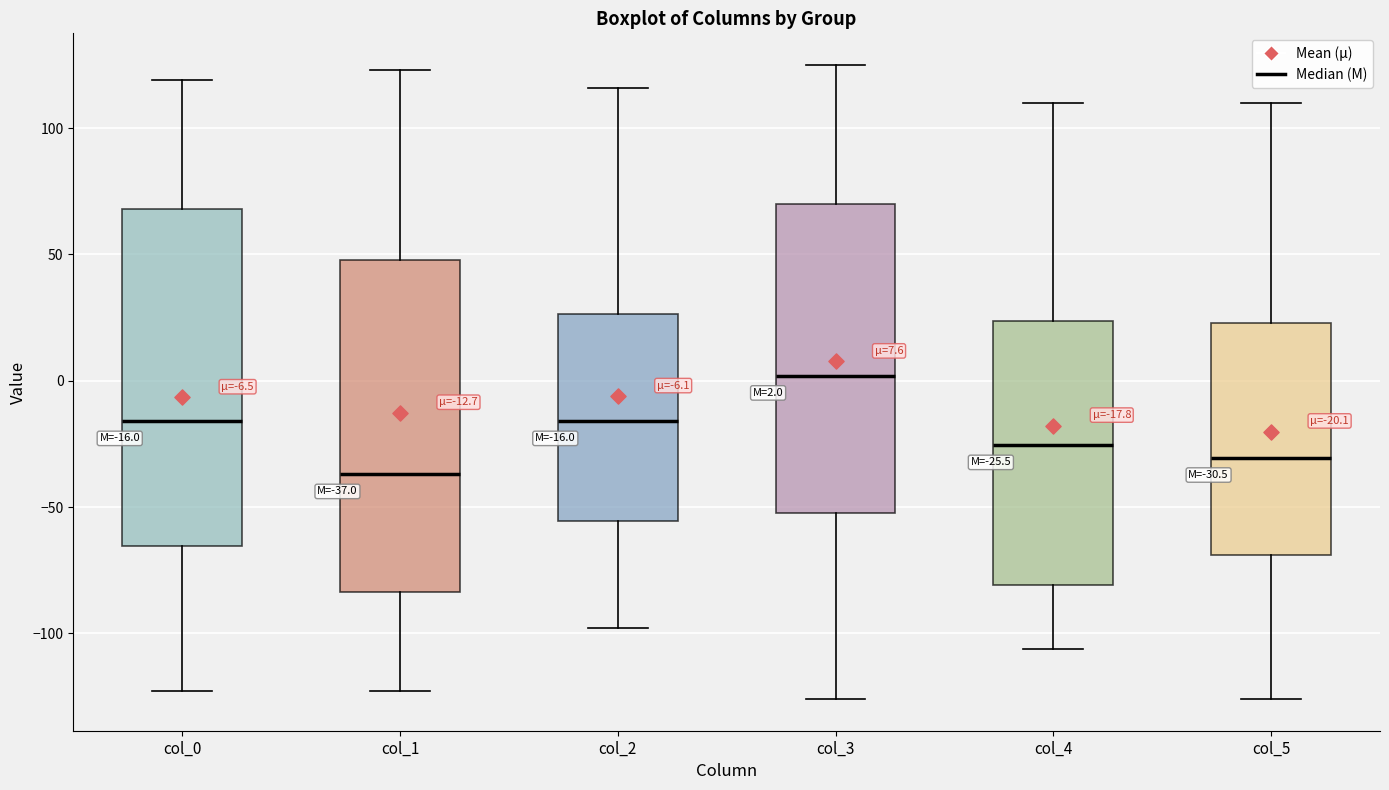

Which box's median line is the highest?

col_3